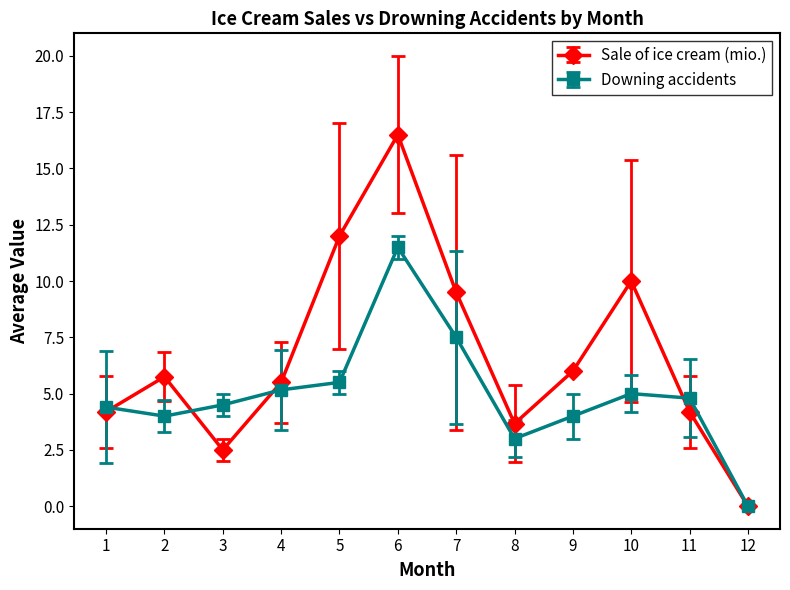

Where is the first local minimum for Sale of ice cream (mio.)?

3